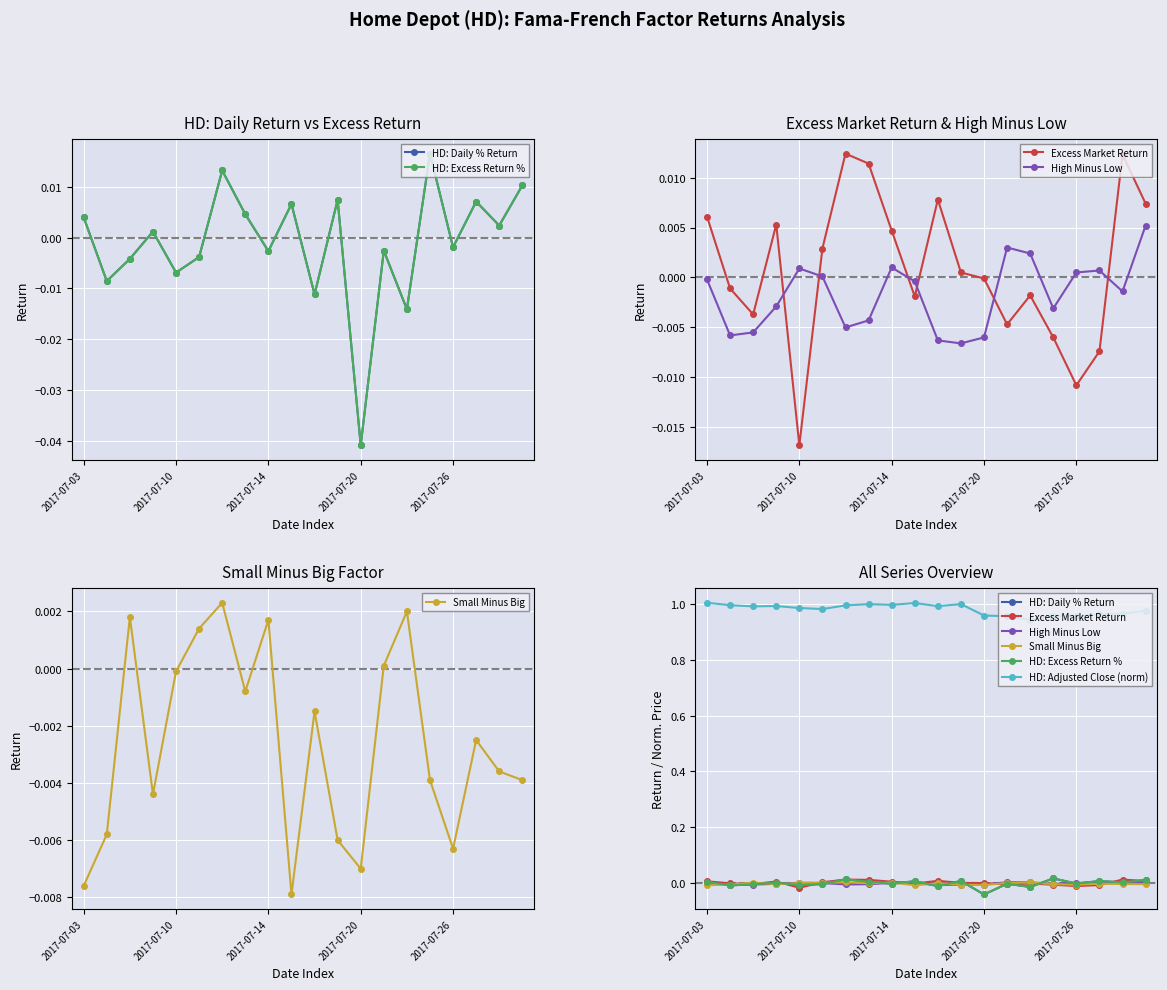

Which series has the largest total across all categories?

HD: Adjusted Close (norm)